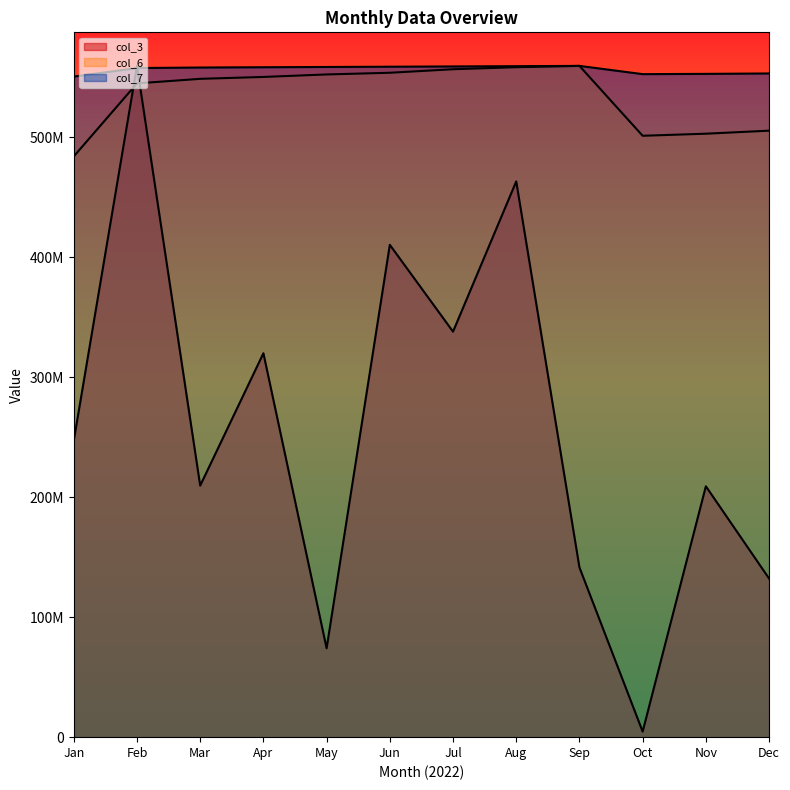

Where is the first local maximum for col_3?

Feb